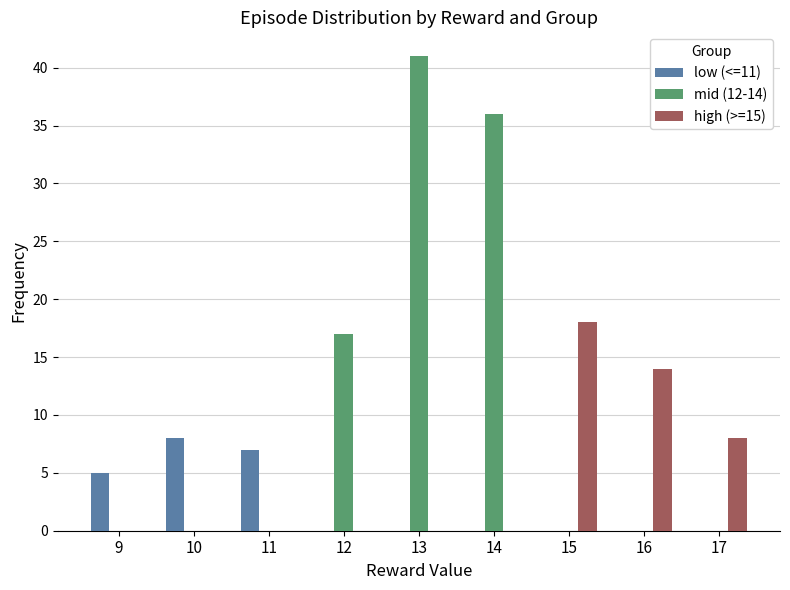

Which series has the largest total across all categories?

mid (12-14)